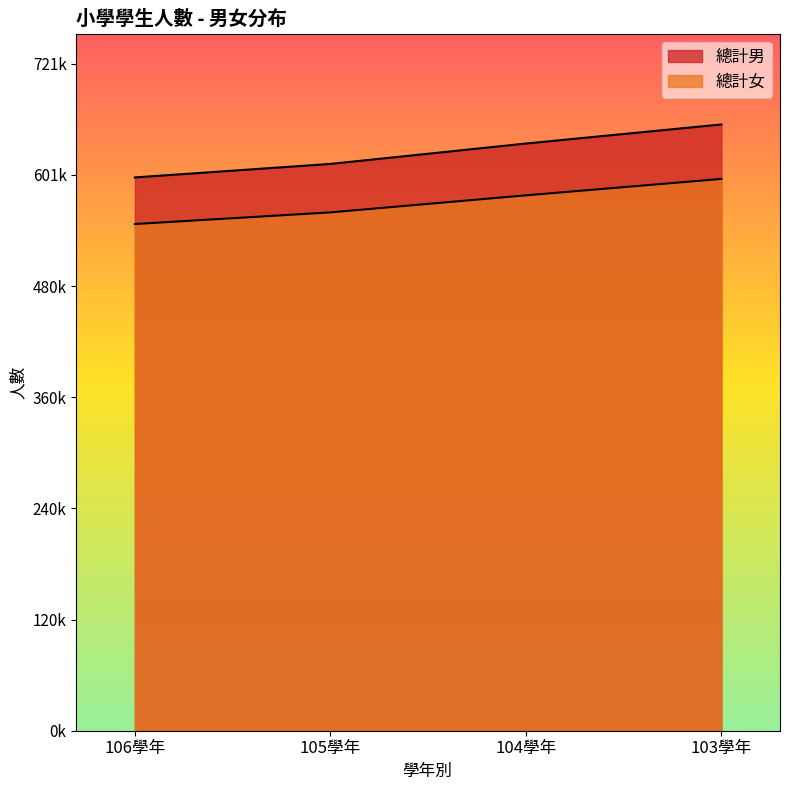

How many values in the 總計女 series exceed 579158?

1